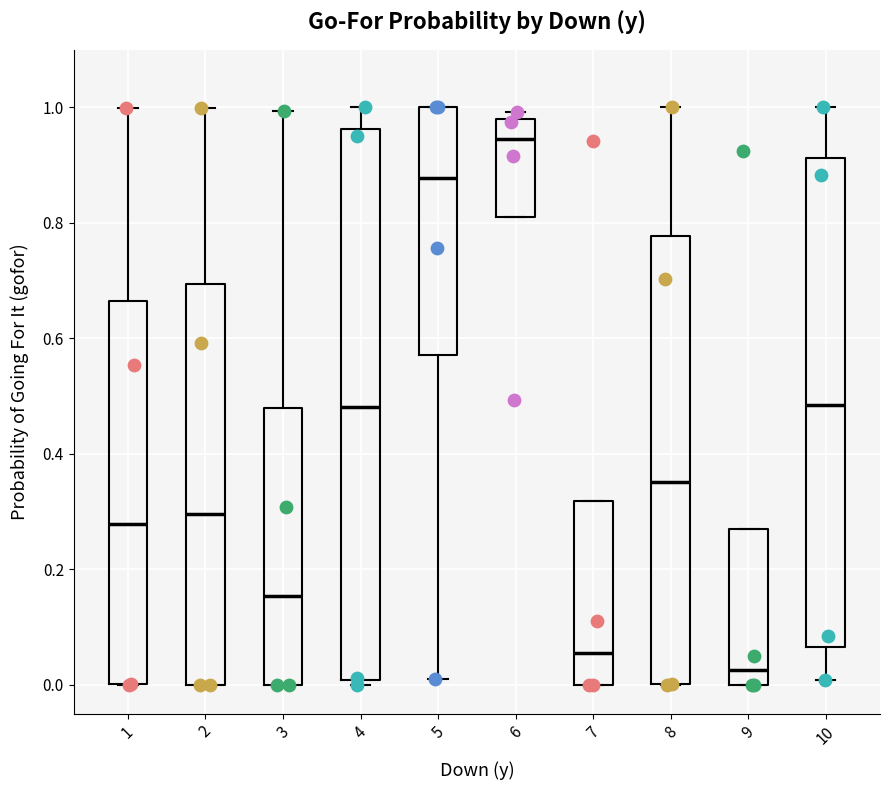

Which box is the tallest, from its lower edge to its upper edge?

4